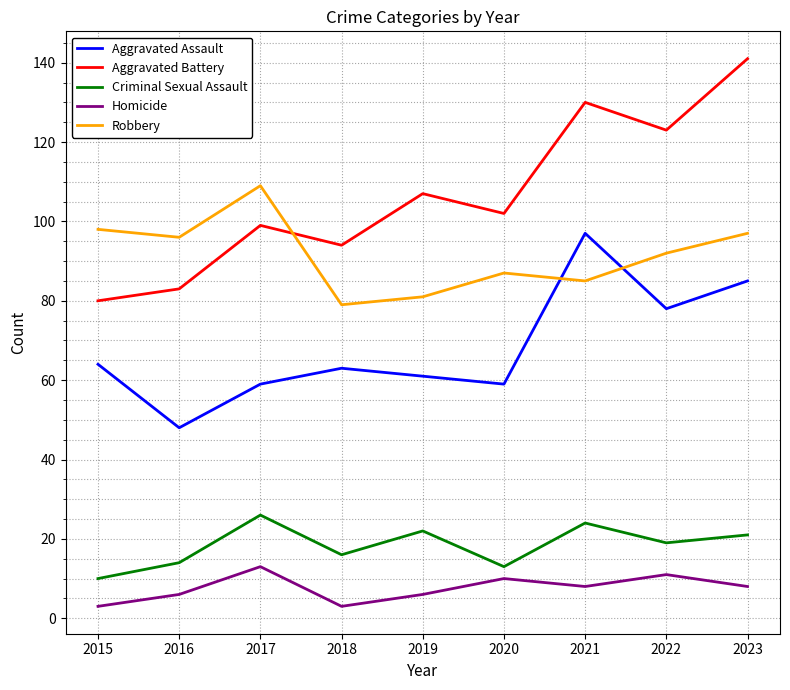

Is this an area chart (filled region under the line)?

No